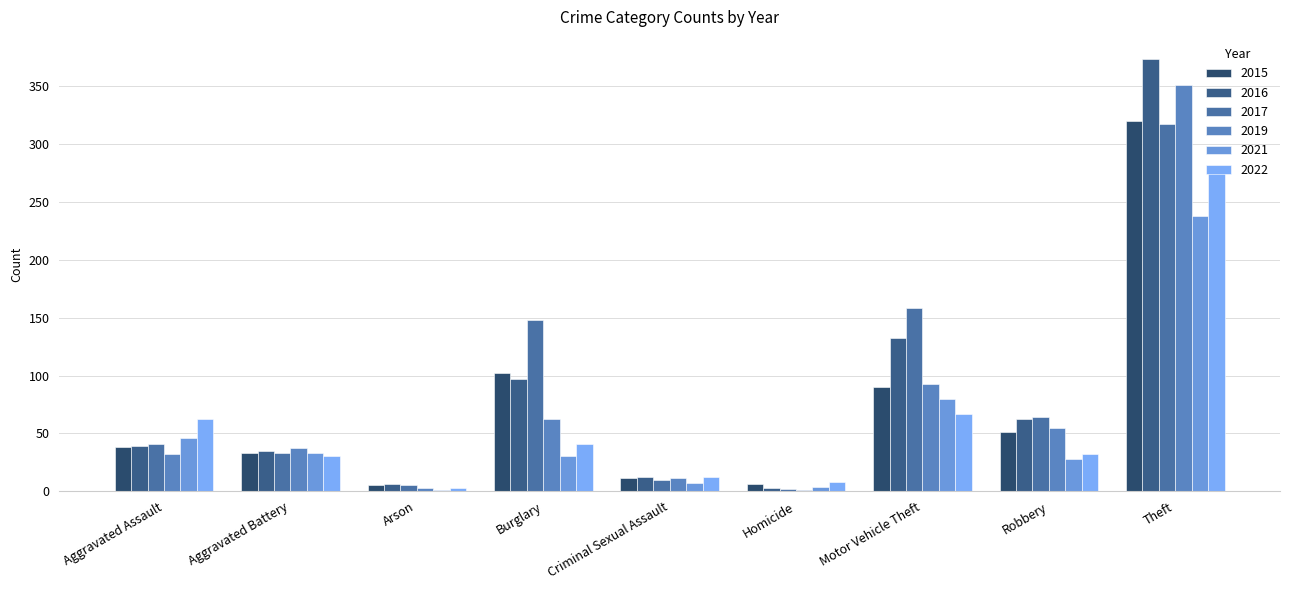

What is the difference between the 2021 values at Motor Vehicle Theft and Aggravated Assault?

34